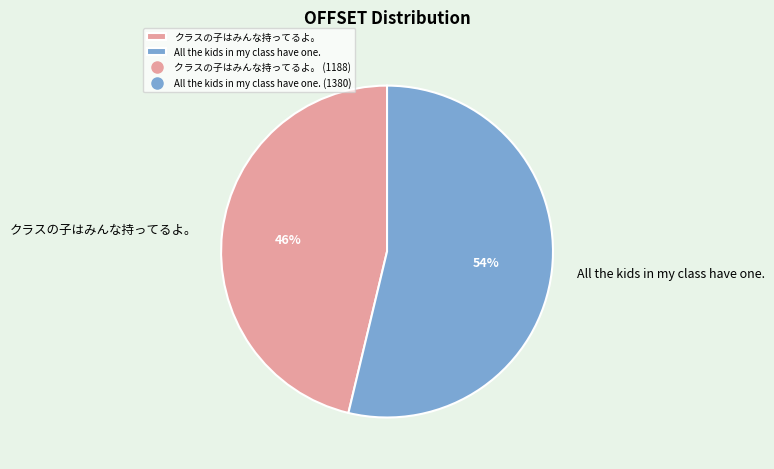

To the nearest percent, what is the combined percentage of クラスの子はみんな持ってるよ。 and All the kids in my class have one.?

100%